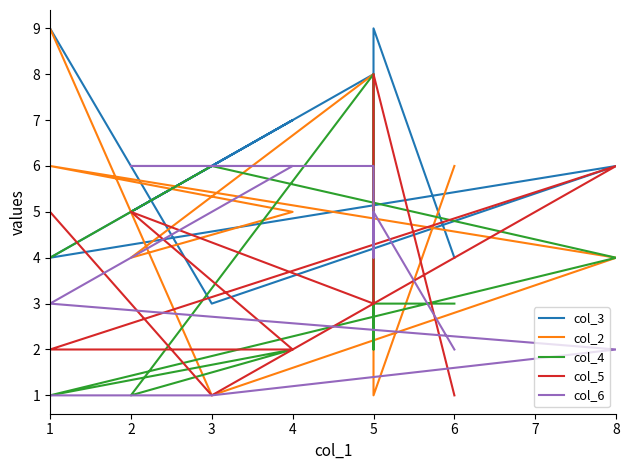

What is the total value across all series at 2?

21